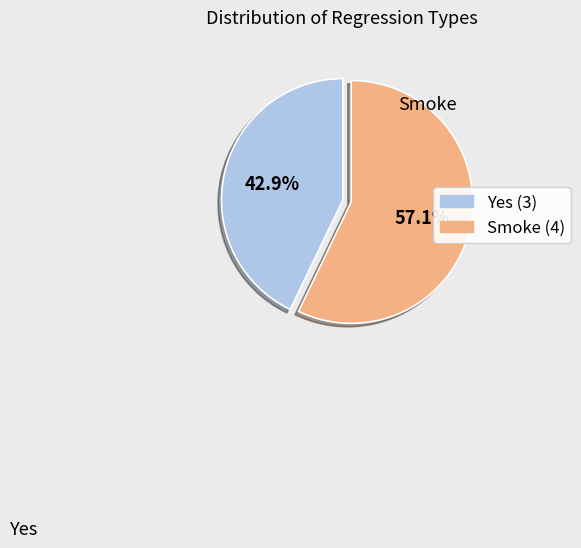

Rank the categories by value from lowest to highest.

Yes (3), Smoke (4)